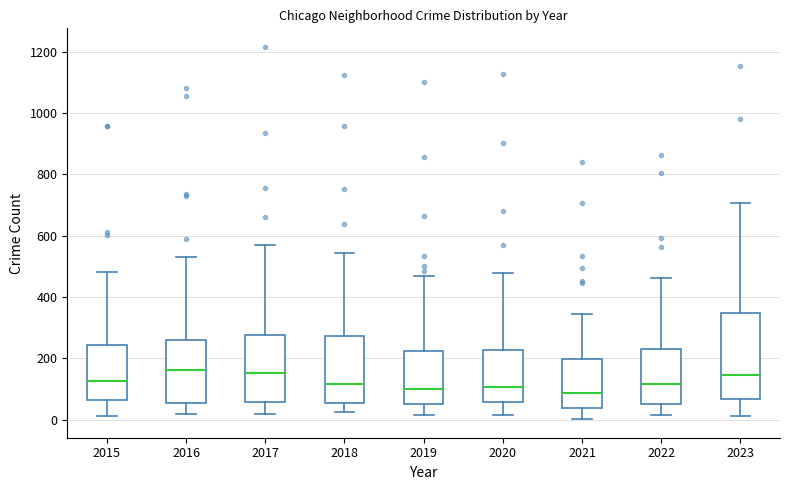

Reading left to right, transcribe this box plot: for each box, give where its median line is, the range the box spans, and where its two whiskers end, as read against the y-axis. The values are not printed on the chart, so give them approximately, as read against the axis.

2015: median 120, box 60 to 240, whiskers 20 to 480
2016: median 160, box 60 to 260, whiskers 20 to 540
2017: median 160, box 60 to 280, whiskers 20 to 580
2018: median 120, box 60 to 280, whiskers 20 to 540
2019: median 100, box 60 to 220, whiskers 20 to 480
2020: median 100, box 60 to 220, whiskers 20 to 480
2021: median 80, box 40 to 200, whiskers 0 to 340
2022: median 120, box 60 to 240, whiskers 20 to 460
2023: median 140, box 60 to 340, whiskers 20 to 700